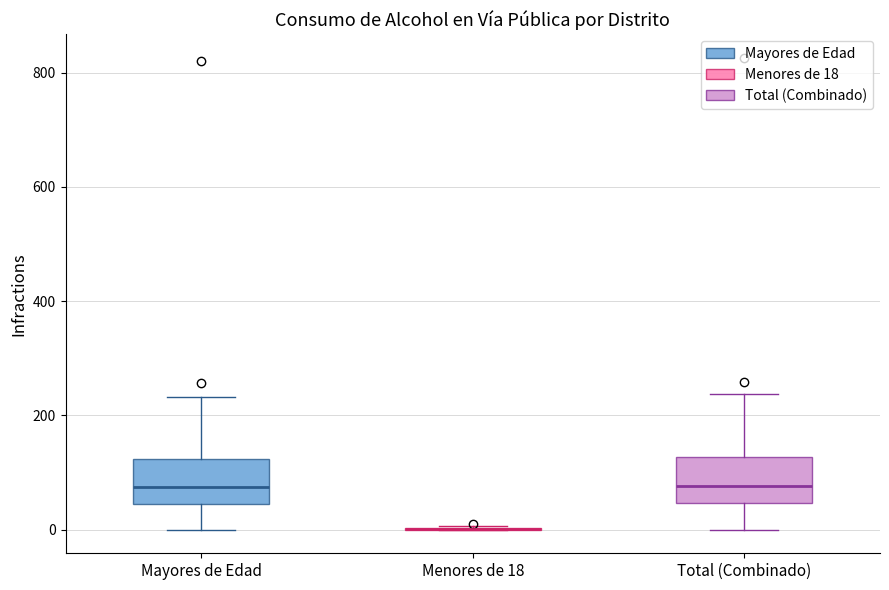

Where is the lower edge of the box for Total (Combinado) on the y-axis? The values are not printed on the chart, so give them approximately, as read against the axis.

40